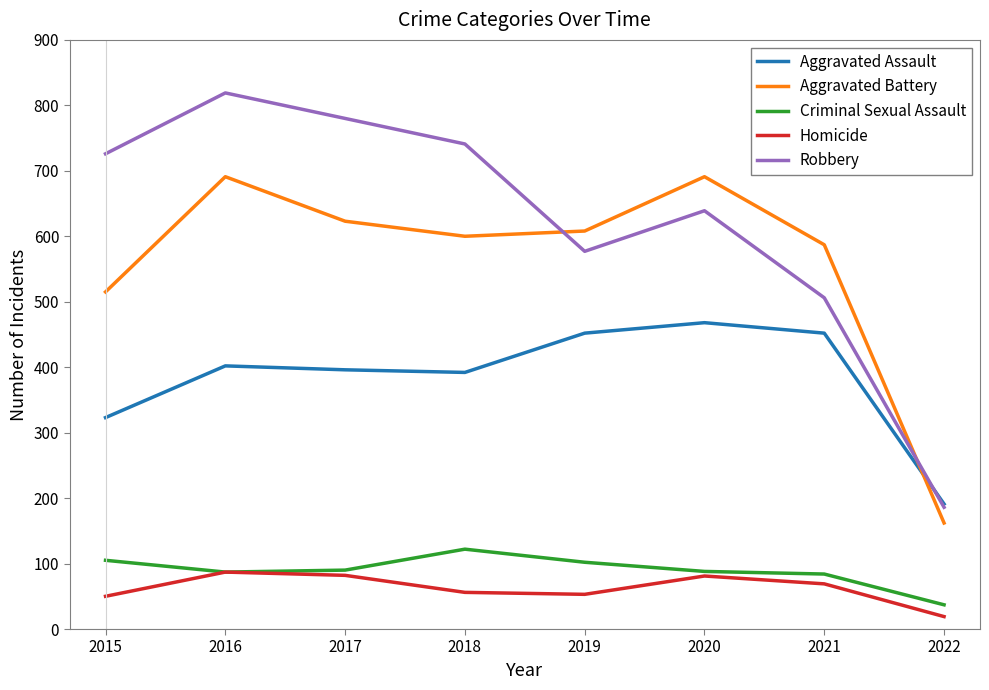

True or false: Robbery and Aggravated Battery intersect in this chart.

True